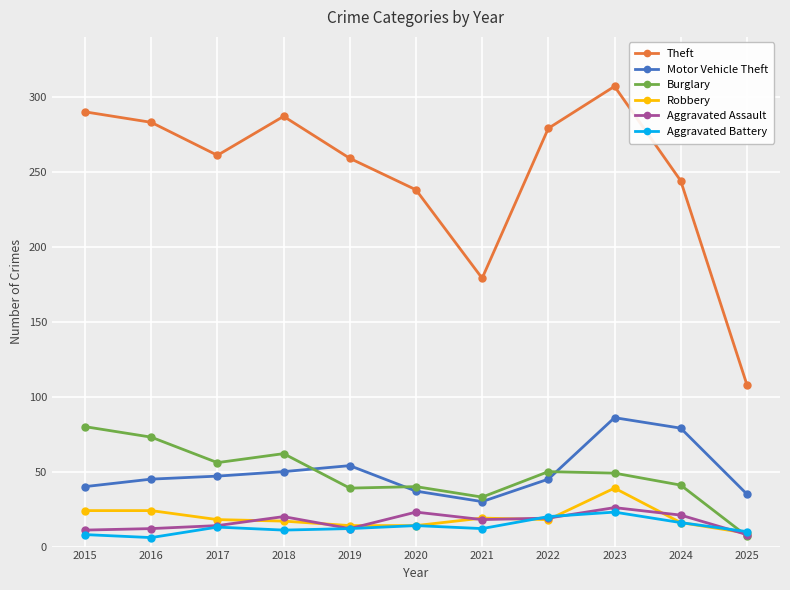

True or false: Theft has a value of 448 at 2017.

False